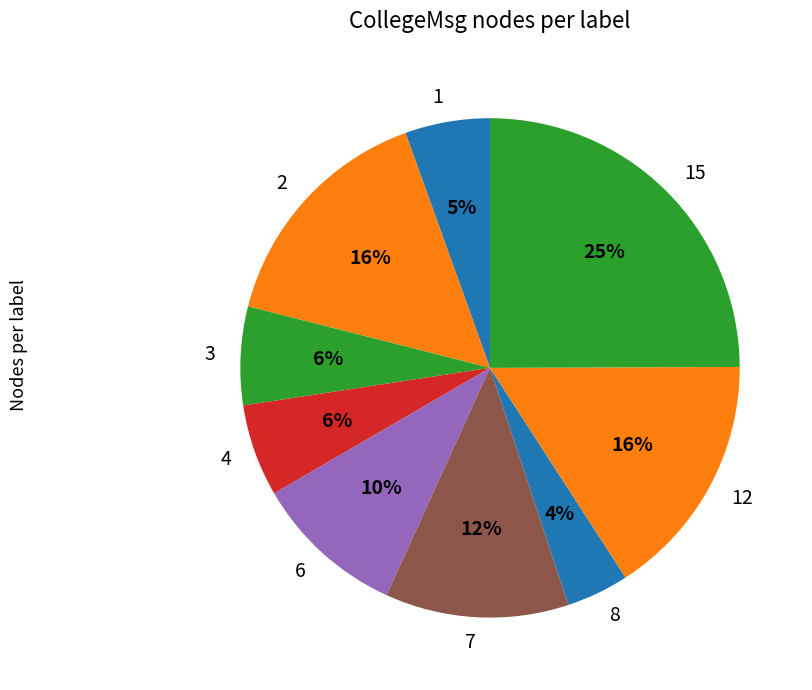

What percentage is the 1 slice, to the nearest percent?

5%